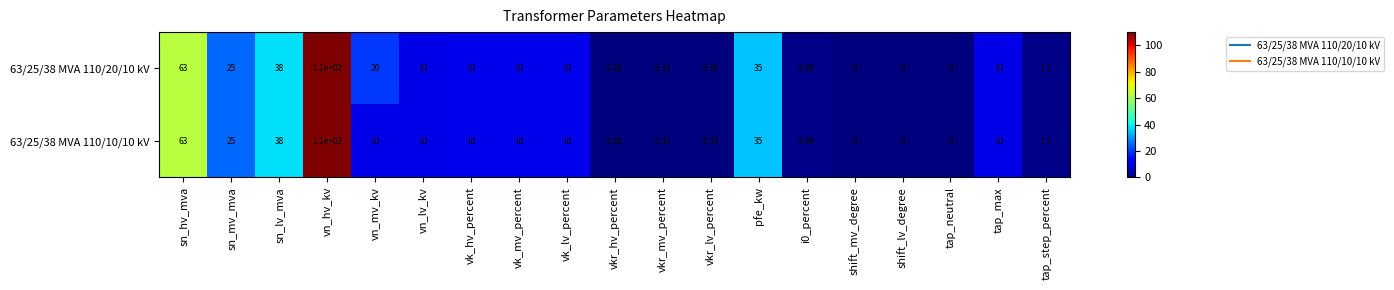

How many series are shown in this chart?

2